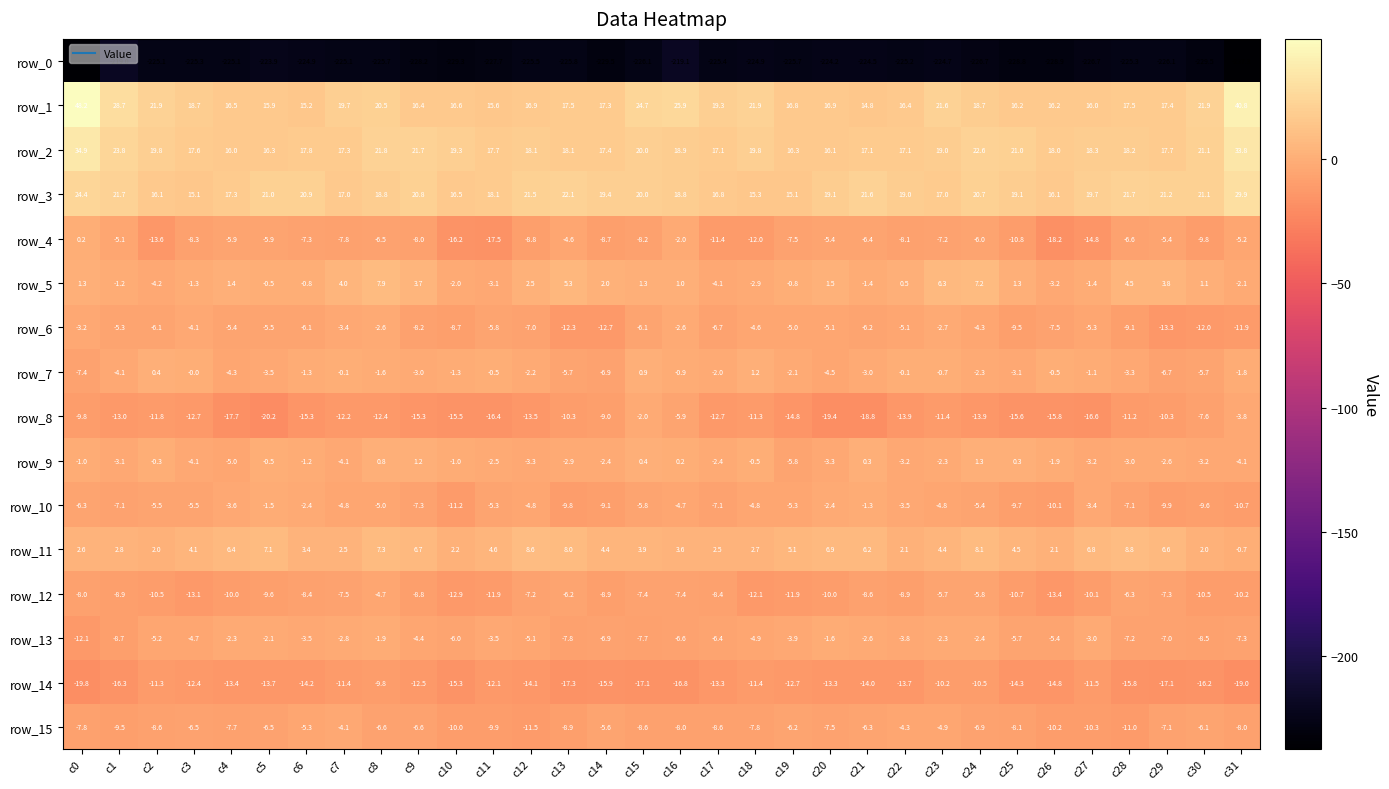

List the series in order of their peak value, lowest first.

row_0, row_14, row_12, row_15, row_6, row_8, row_13, row_10, row_4, row_7, row_9, row_5, row_11, row_3, row_2, row_1